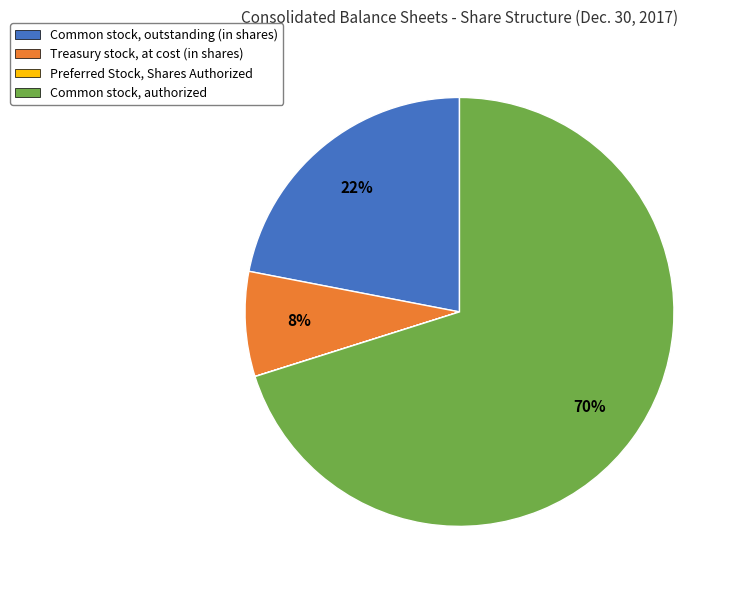

What is the largest slice in the pie chart?

Common stock, authorized